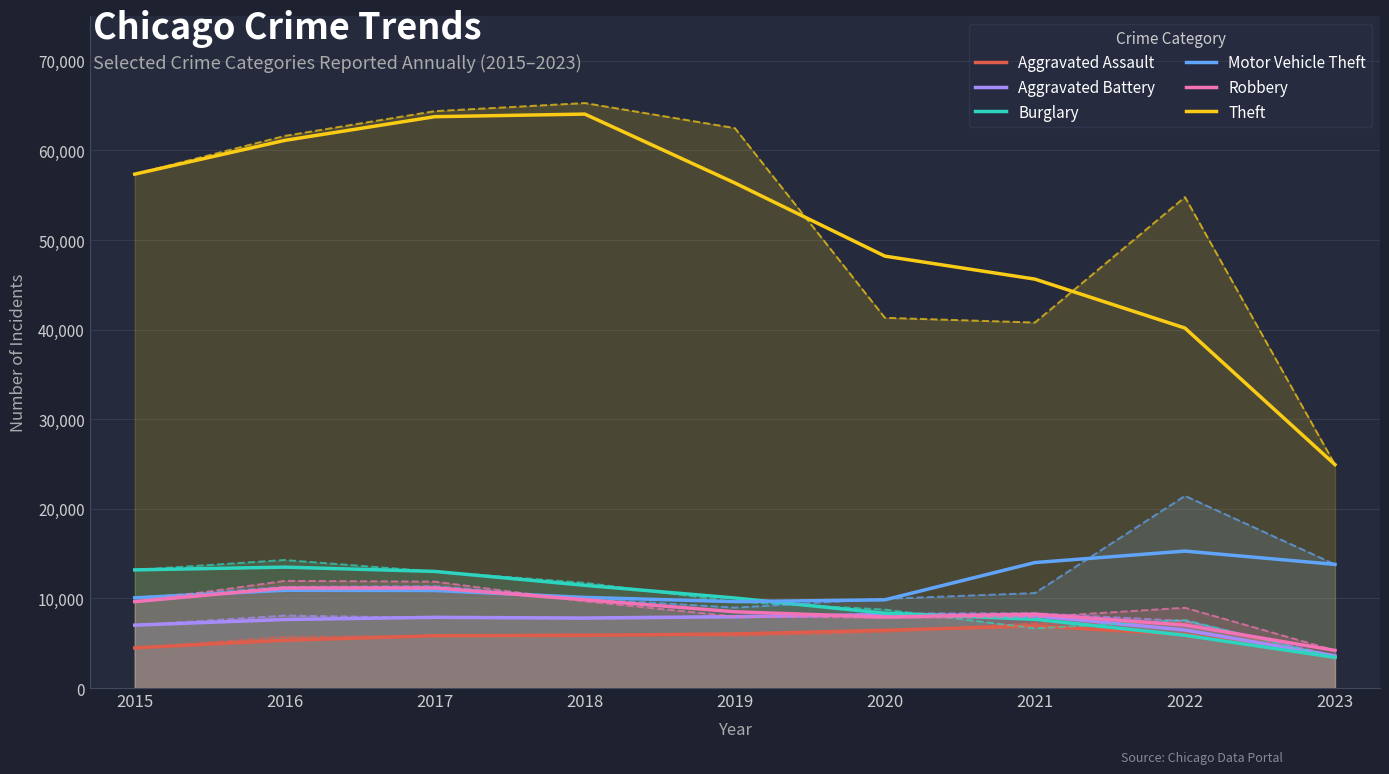

Between 2020 and 2023, which series saw the biggest shift?

Theft